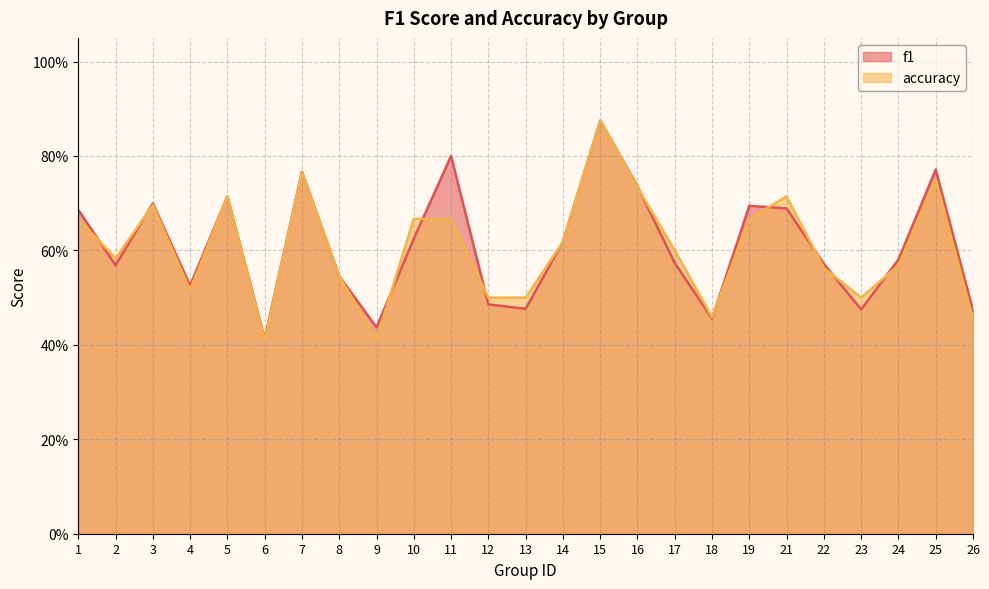

Rank the series by their average value, from lowest to highest.

accuracy, f1